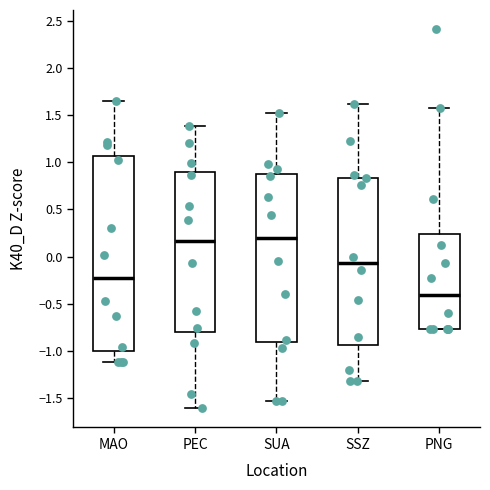

Which box is the tallest, from its lower edge to its upper edge?

MAO